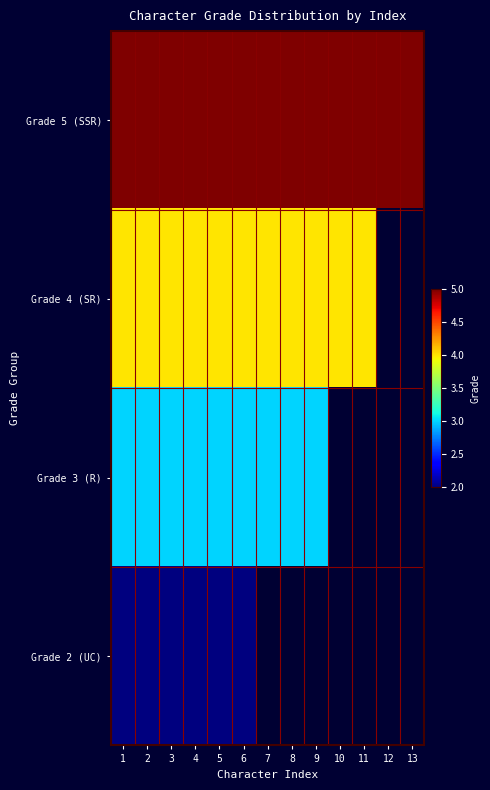

What is the difference between the highest and lowest values at 9?

2.0